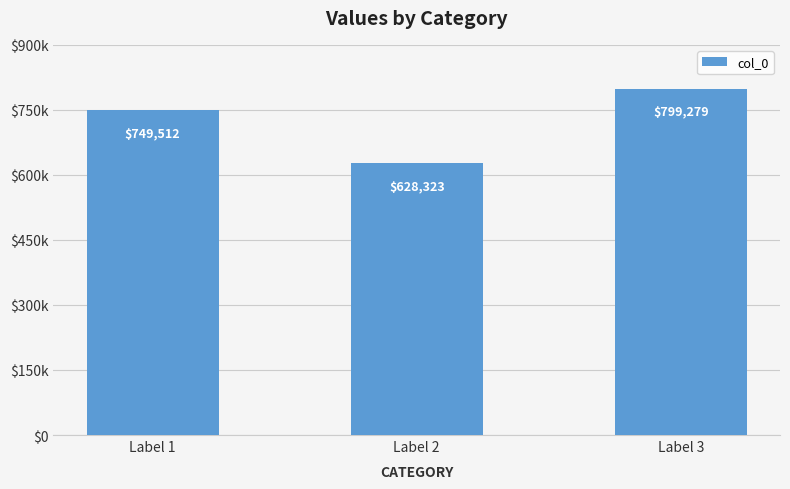

List the labels in order of value, largest first.

Label 3, Label 1, Label 2